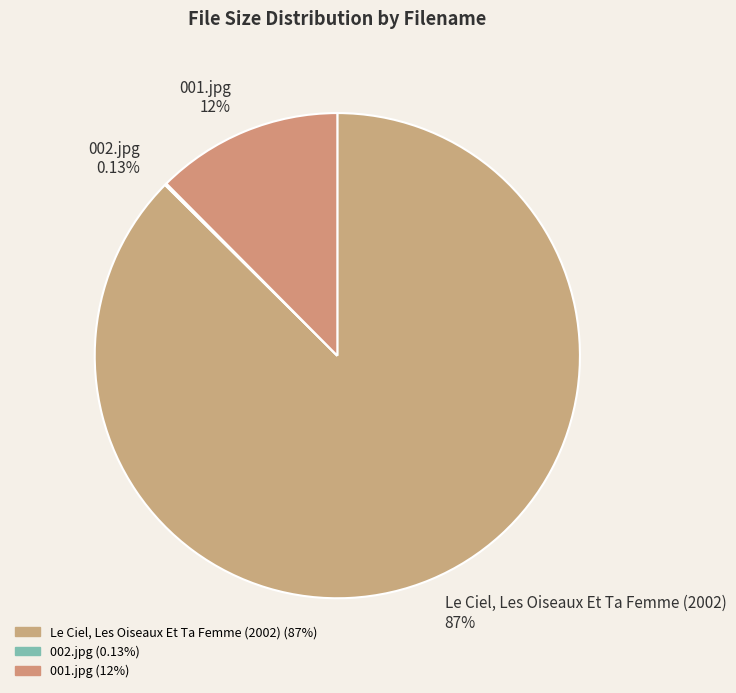

Is Le Ciel, Les Oiseaux Et Ta Femme (2002) the majority of the pie?

Yes